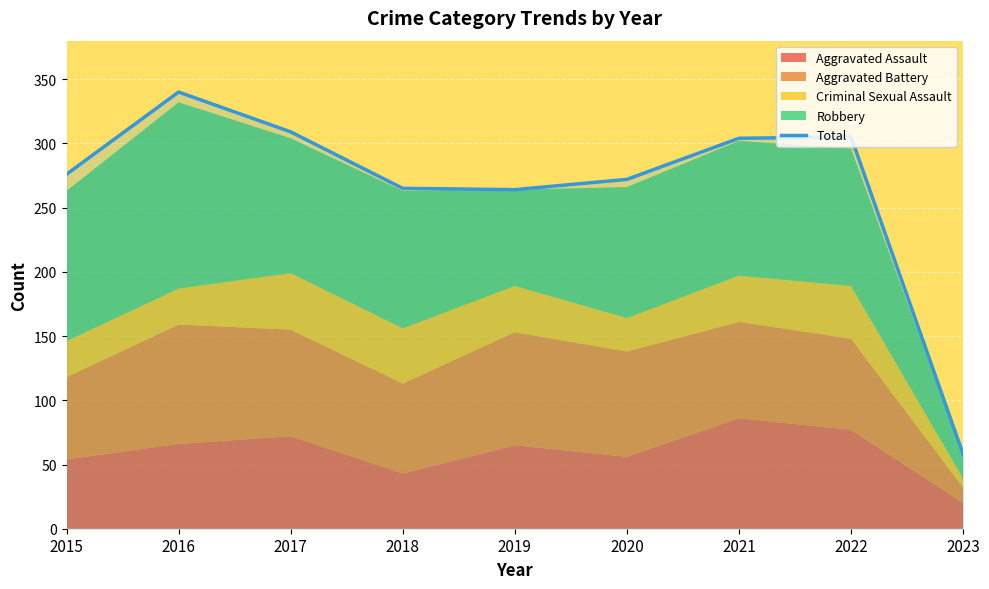

Reading left to right, transcribe all the data shown in this chart.

2015=276	2016=340	2017=309	2018=265	2019=264	2020=272	2021=304	2022=305	2023=58